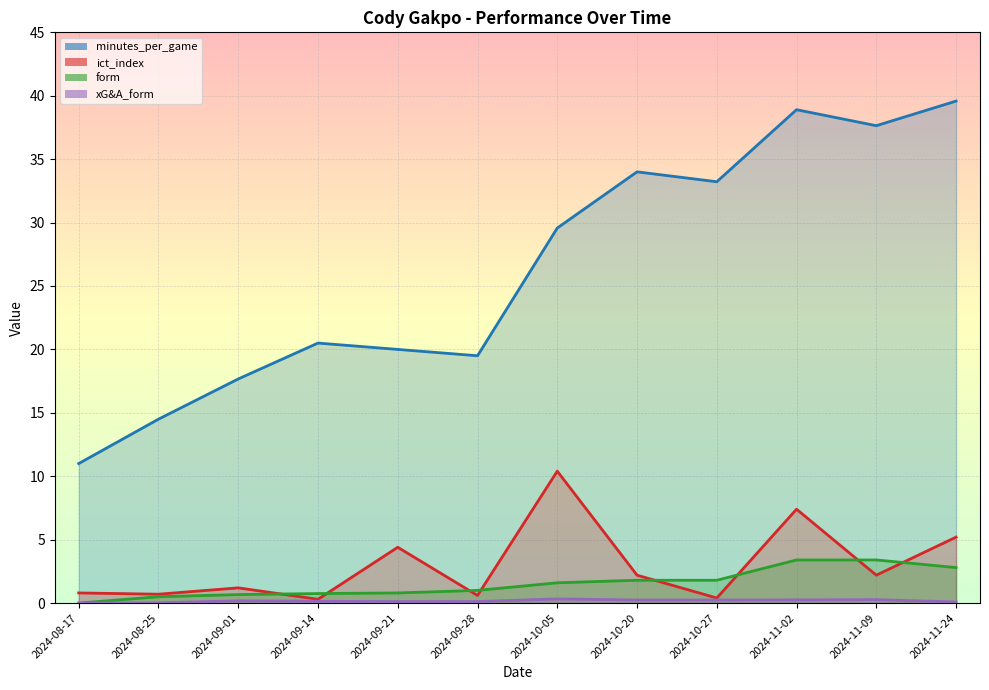

True or false: xG&A_form and ict_index cross at least once.

False